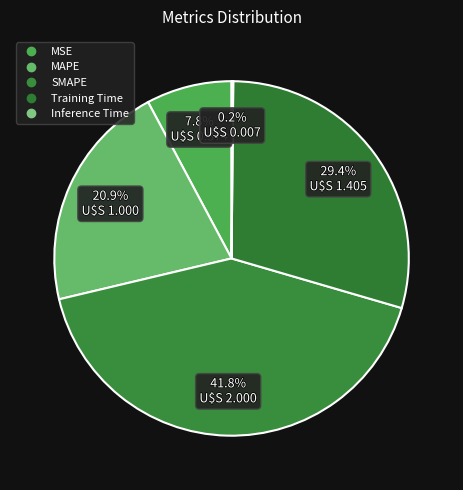

What is the ratio of the value at Training Time to the value at SMAPE?

0.7